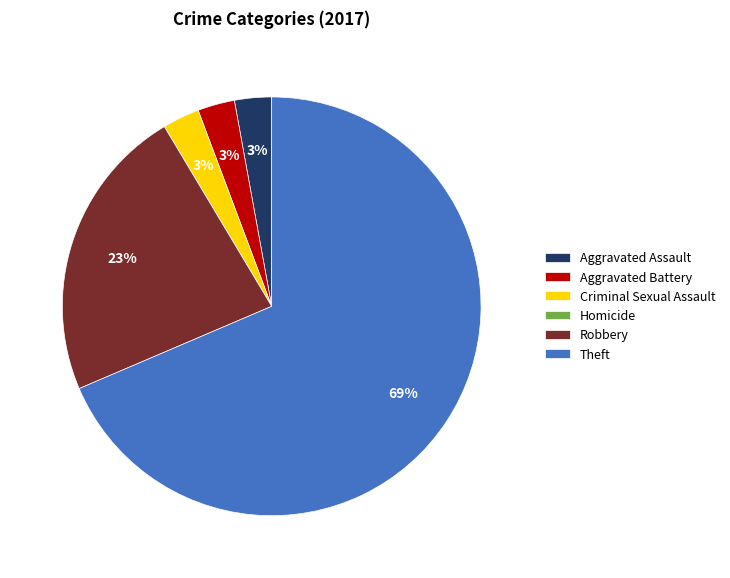

Combined, do Aggravated Assault and Aggravated Battery account for over 50%?

No